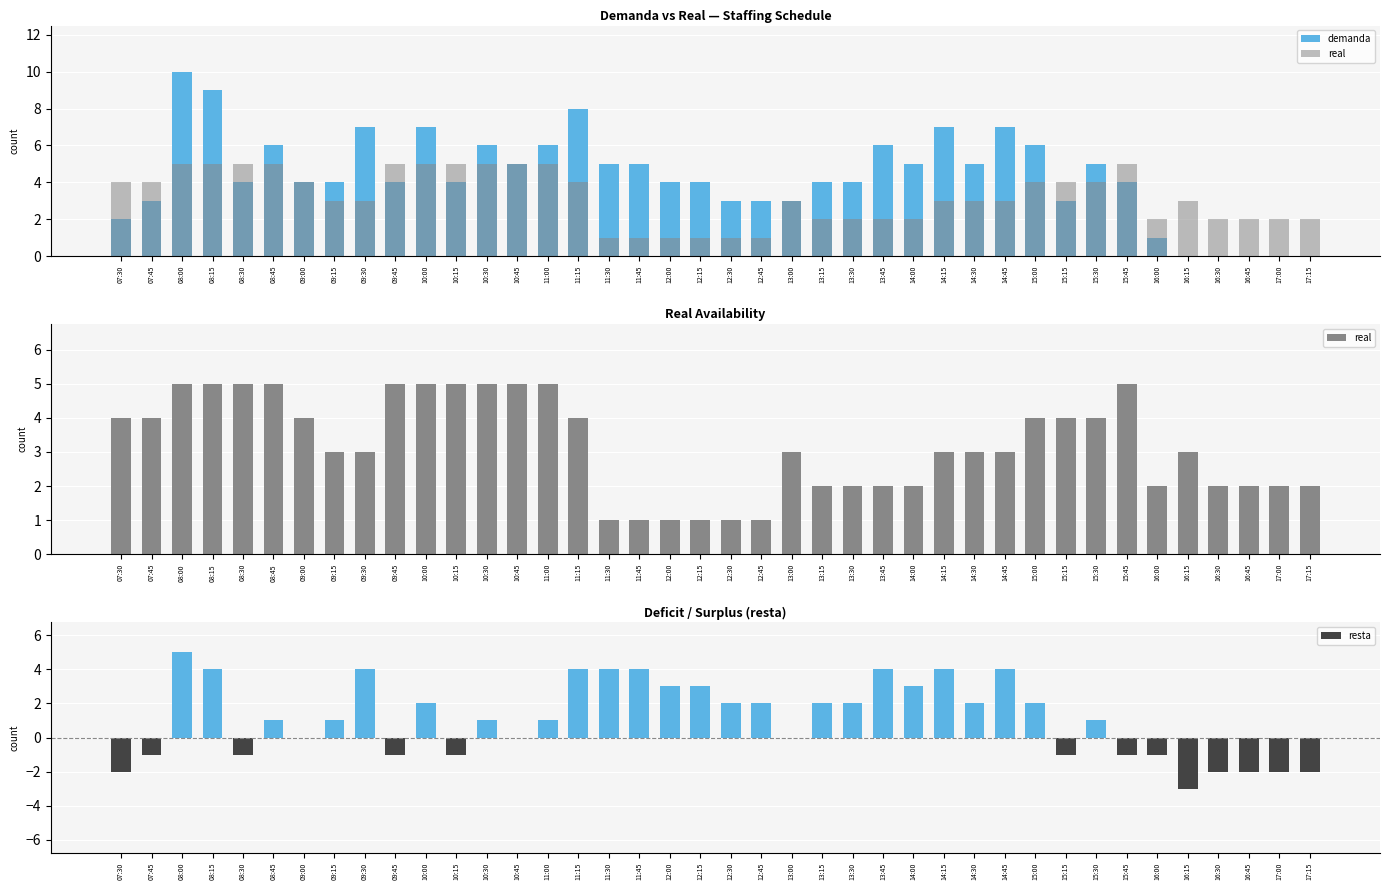

How many values in the resta series exceed 1?

19